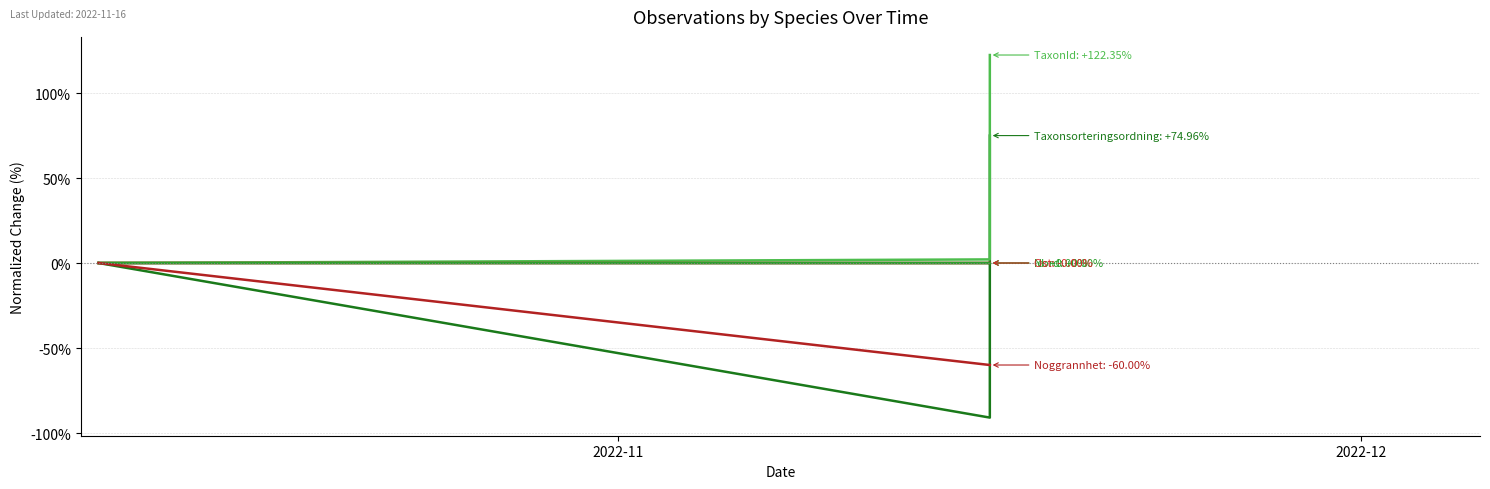

How many values in the TaxonId series are below 2?

1